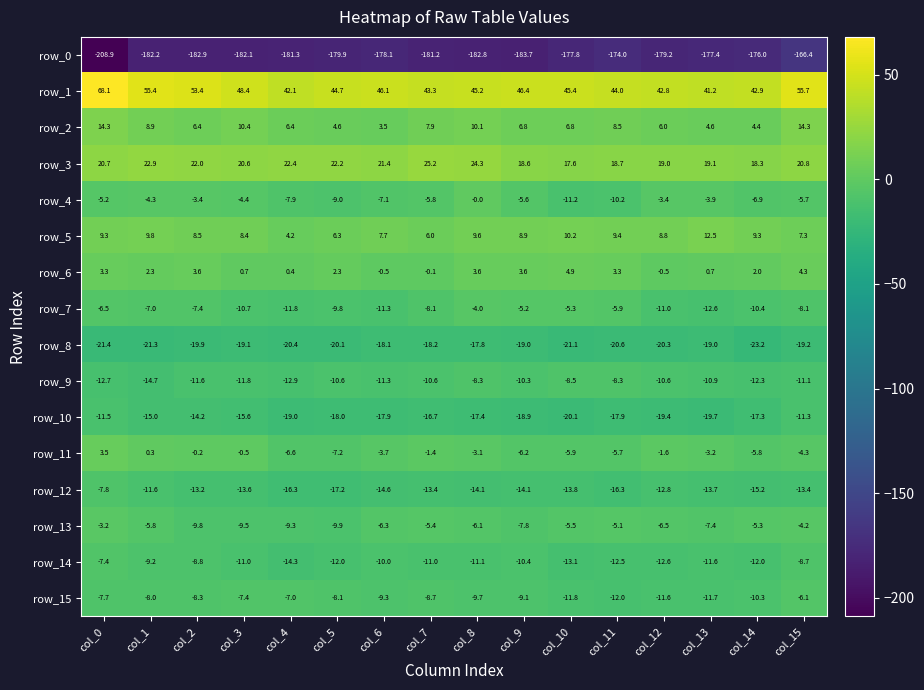

Is the value of row_6 at col_11 greater than the value of row_3 at col_13?

No